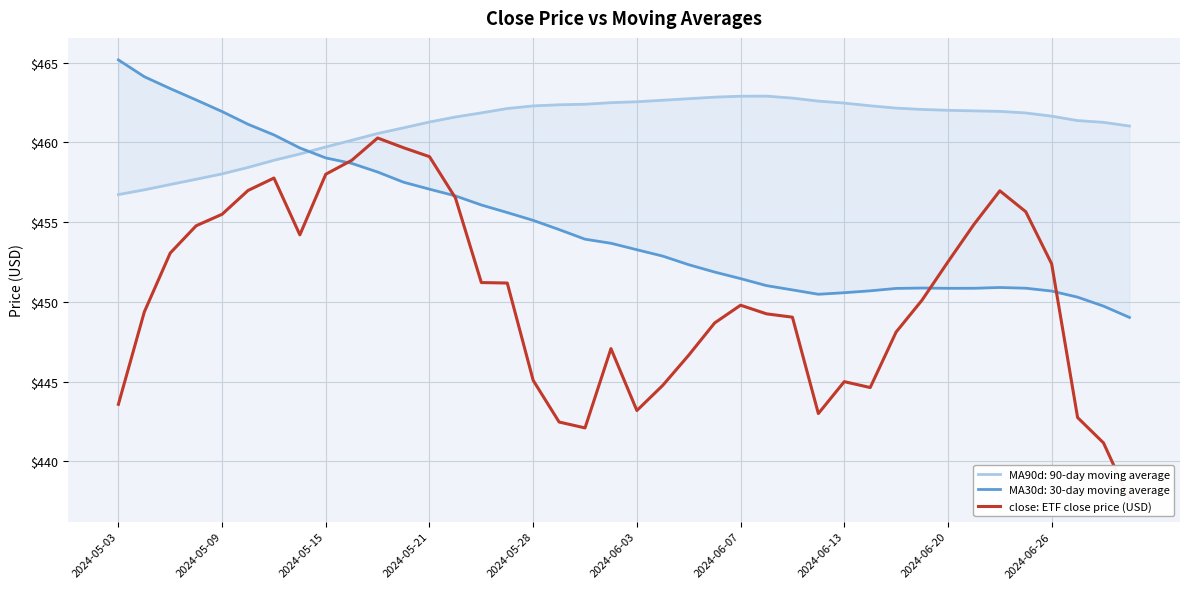

Reading right to left, what are all the values shown in this chart?

437.6	441.2	442.8	452.4	455.6	457.0	454.9	452.5	450.1	448.1	444.6	445.0	443.0	449.0	449.2	449.8	448.7	446.7	444.8	443.2	447.1	442.1	442.5	445.1	451.2	451.2	456.5	459.1	459.7	460.3	458.9	458.0	454.2	457.8	457.0	455.5	454.8	453.1	449.4	443.6